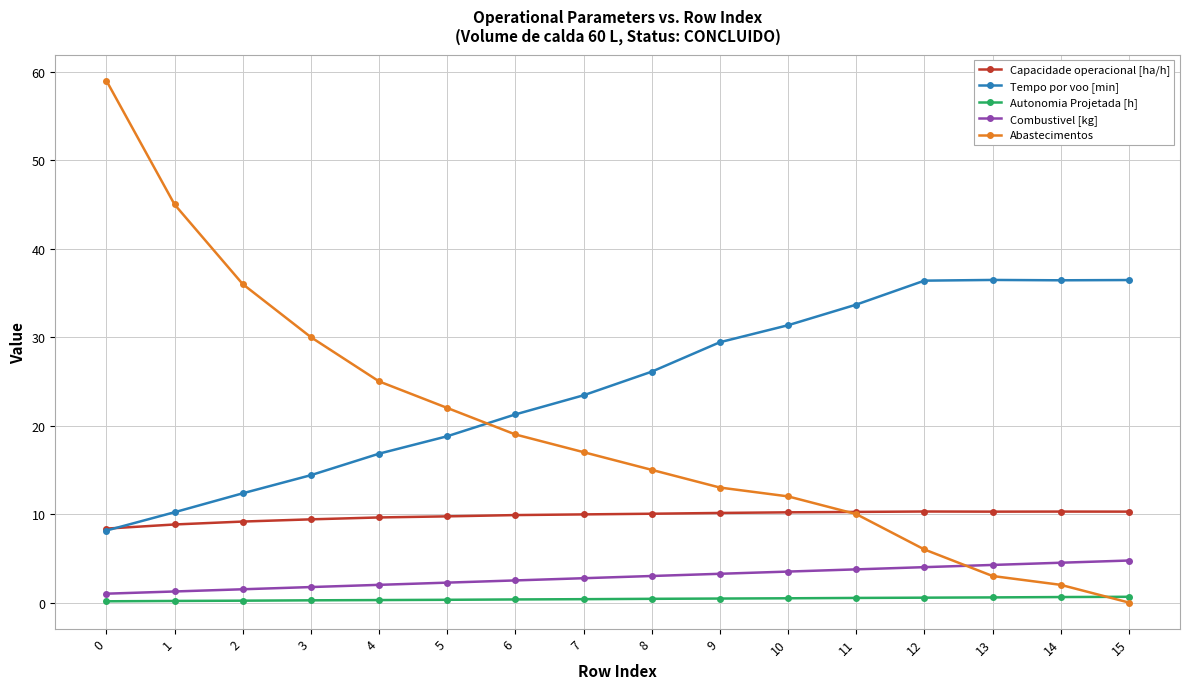

What is the total value across all series at 13?

54.6